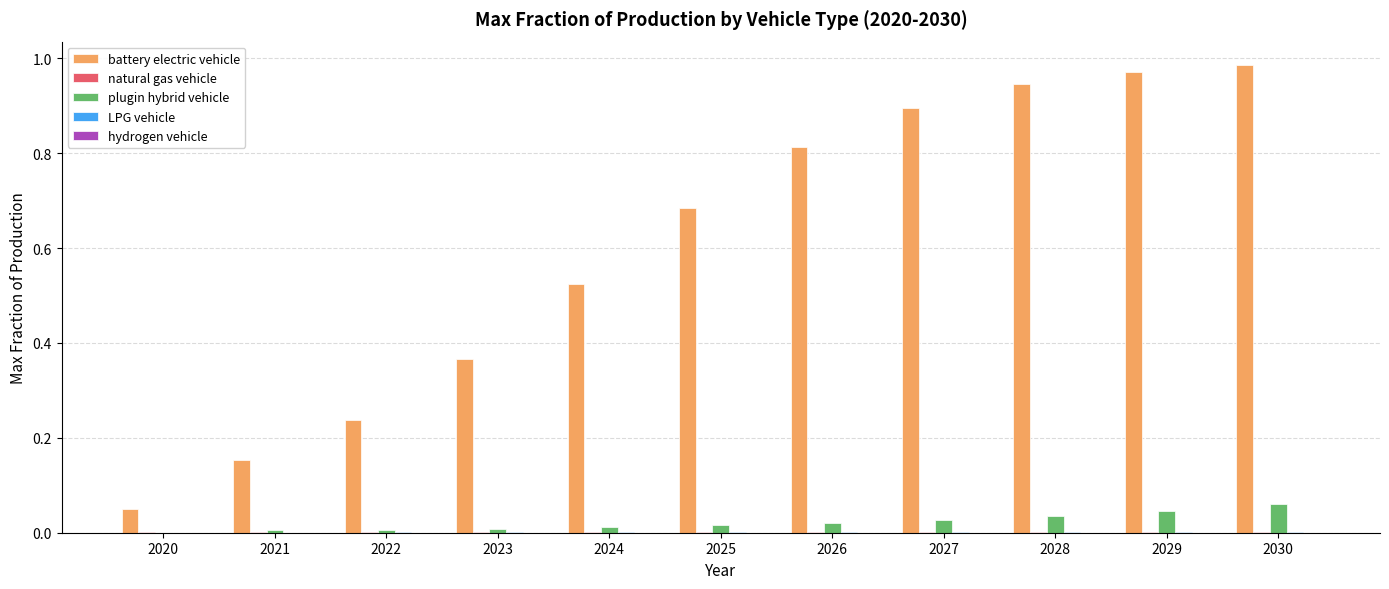

The plugin hybrid vehicle series shows 0.1 at 2028. True or false?

False